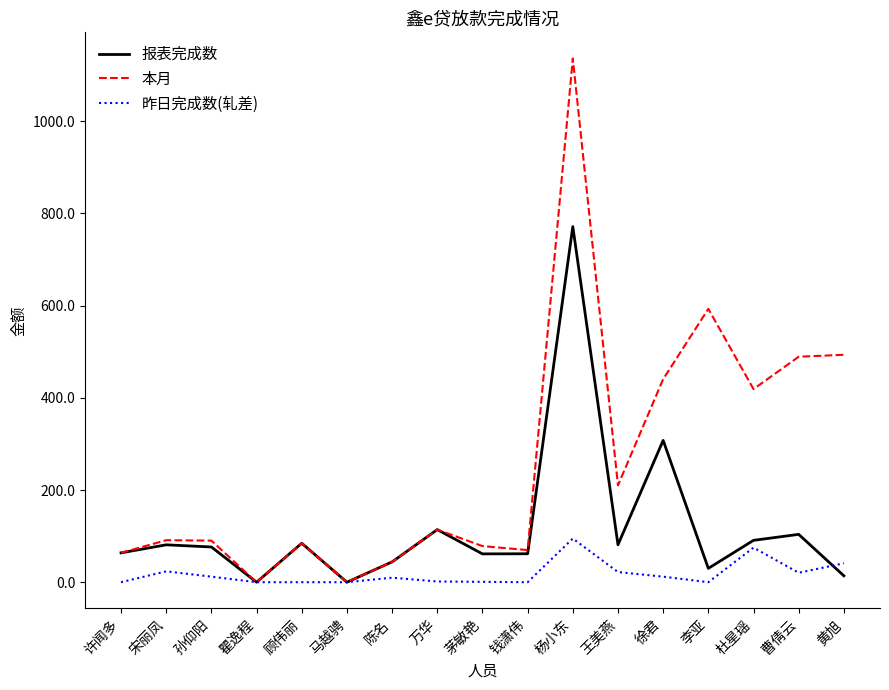

What are all the series names shown in the legend?

报表完成数, 本月, 昨日完成数(轧差)